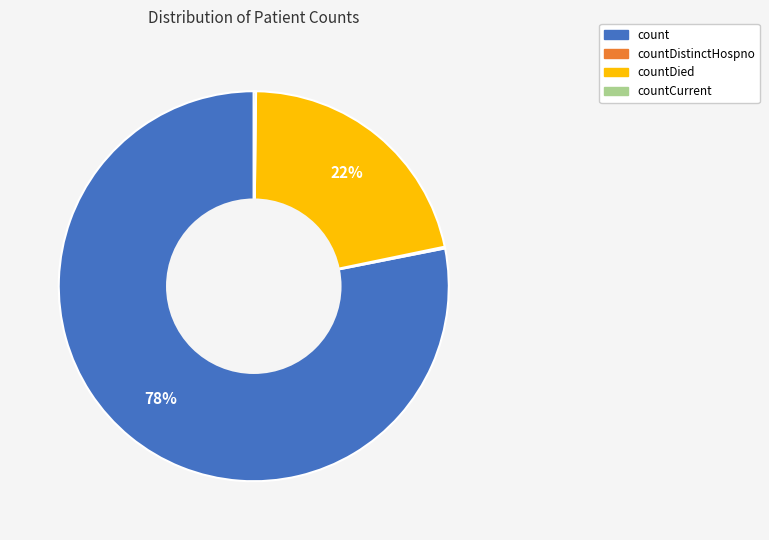

What percentage is the count slice, to the nearest percent?

78%